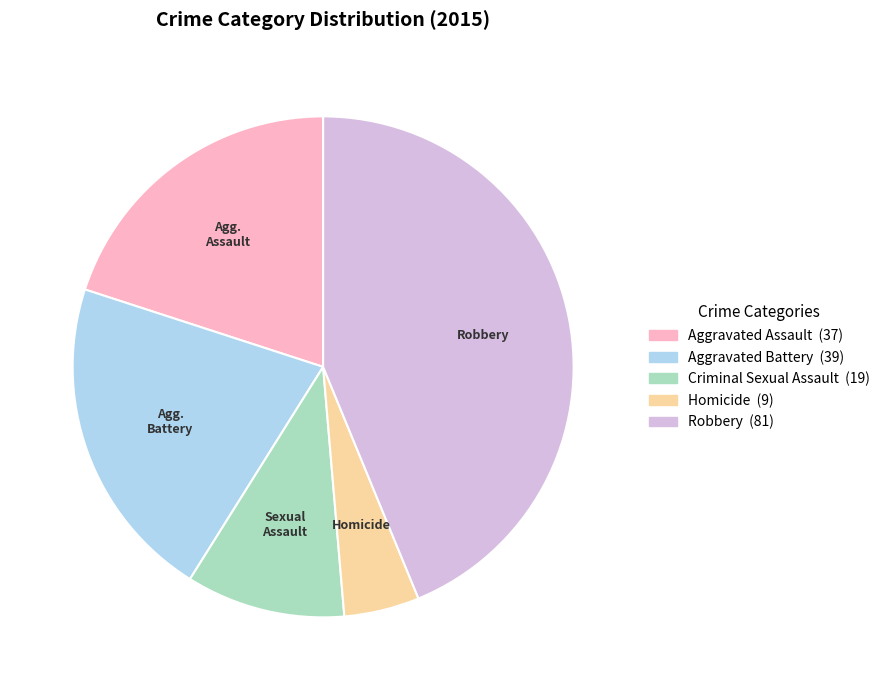

Does any single category account for the majority?

No